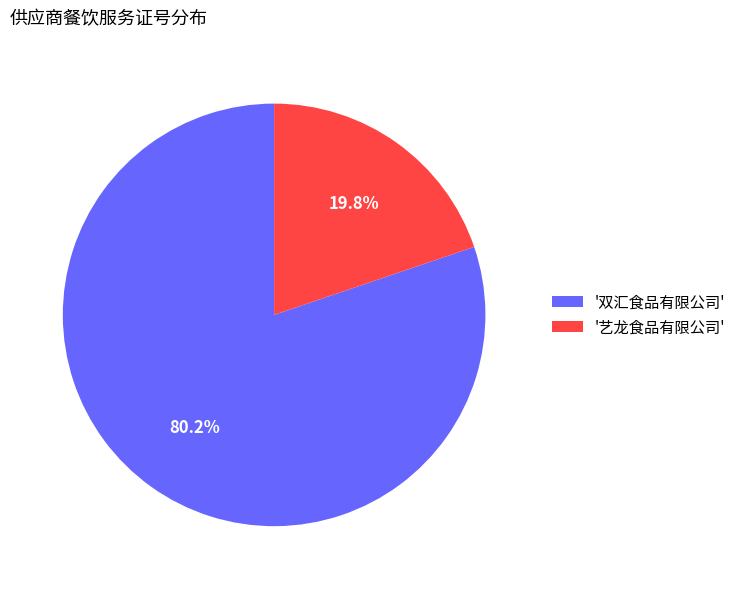

Which slice is the largest?

'双汇食品有限公司'